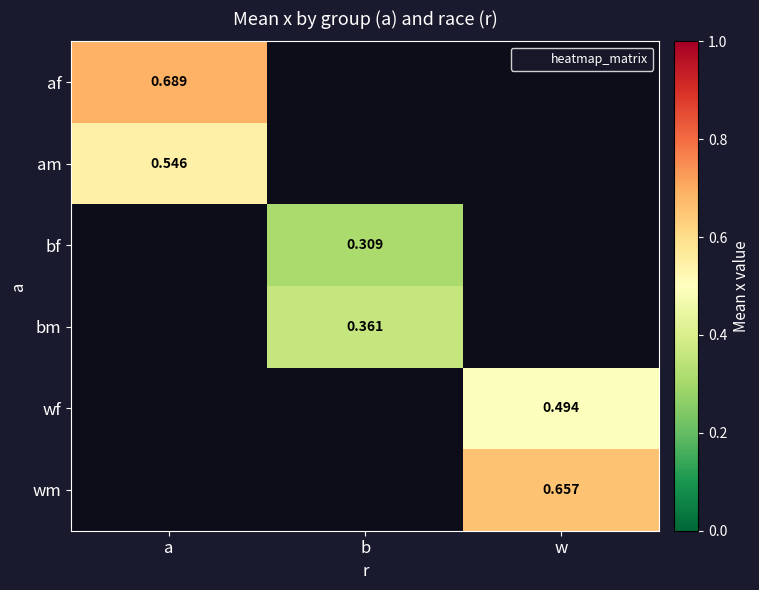

At which category does the chart reach its peak across all series?

a